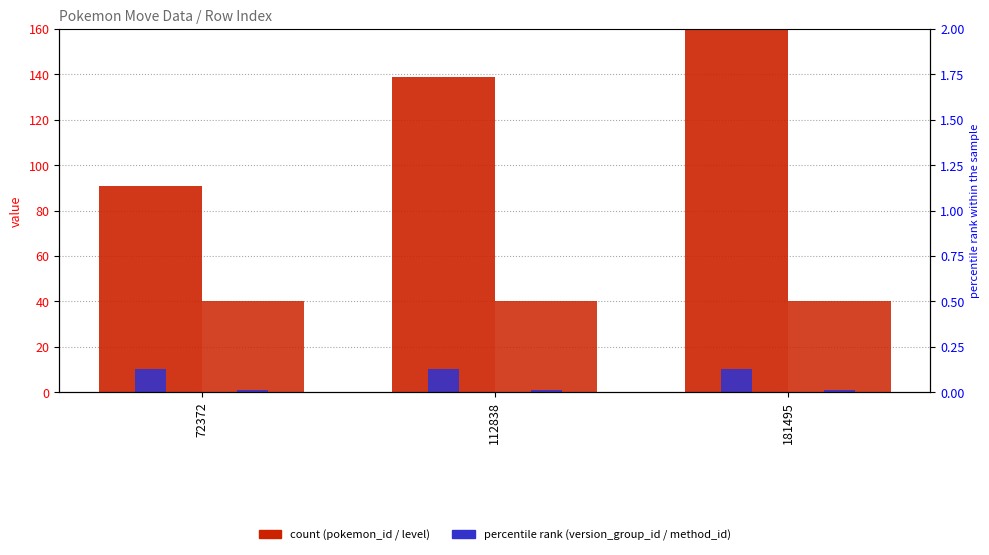

Reading left to right, transcribe all the data shown in this chart.

pokemon_id: 91	139	222
version_group_id: 10	10	10
level: 40	40	40
pokemon_move_method_id: 1	1	1